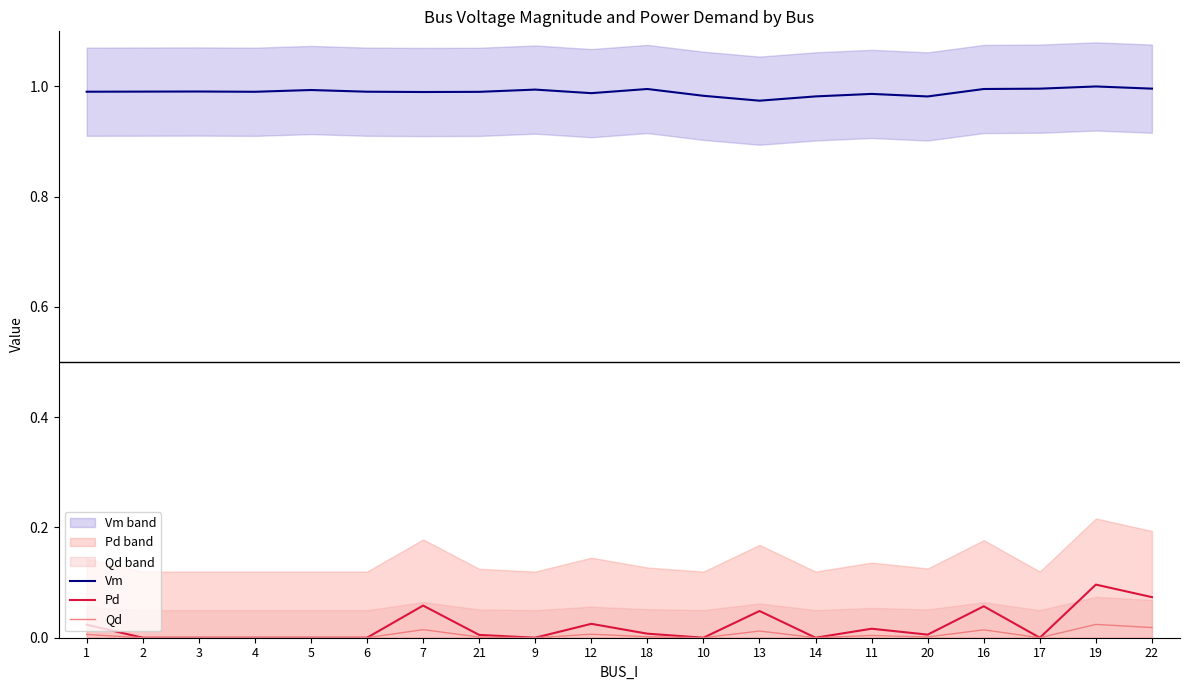

What is the total value across all series at 16?

1.1